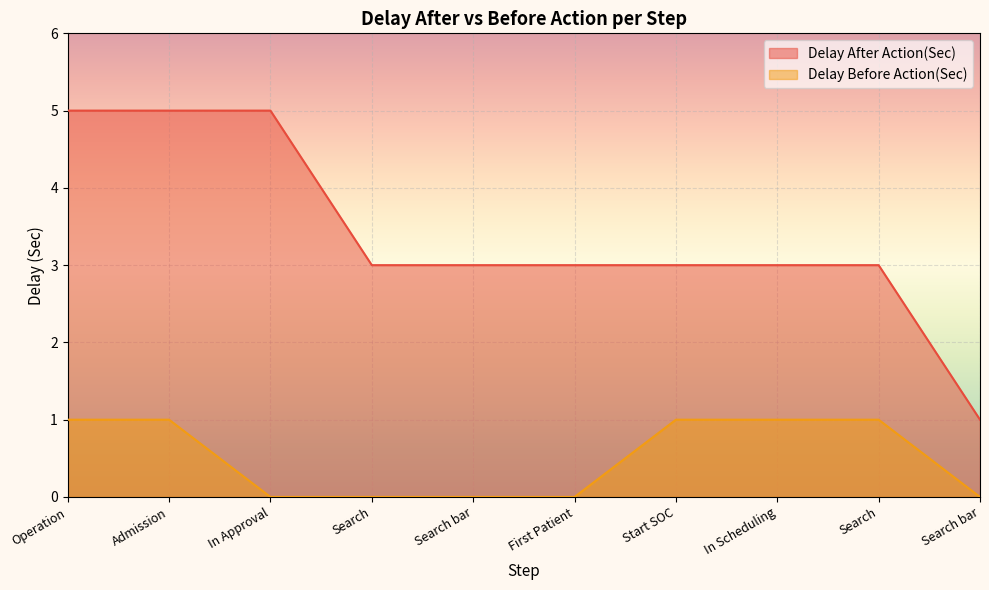

What are all the series names shown in the legend?

Delay After Action(Sec), Delay Before Action(Sec)